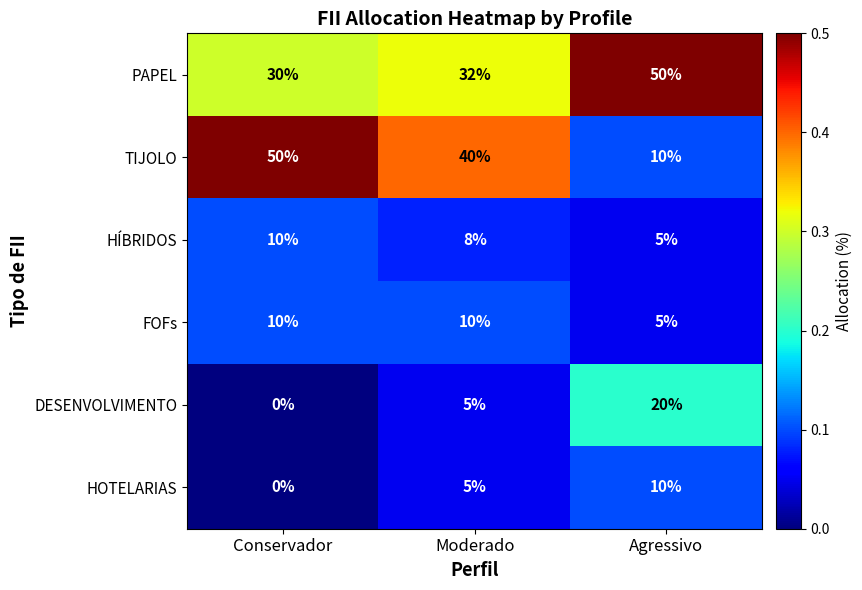

What is the total value across all series at Conservador?

100